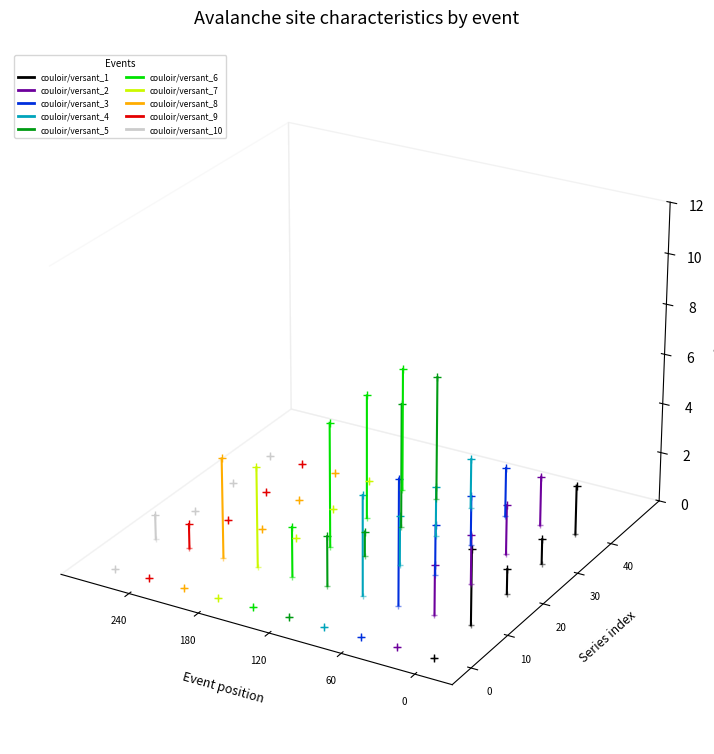

What is the sum of the F neige depot values at 60 and 0?

-0.1